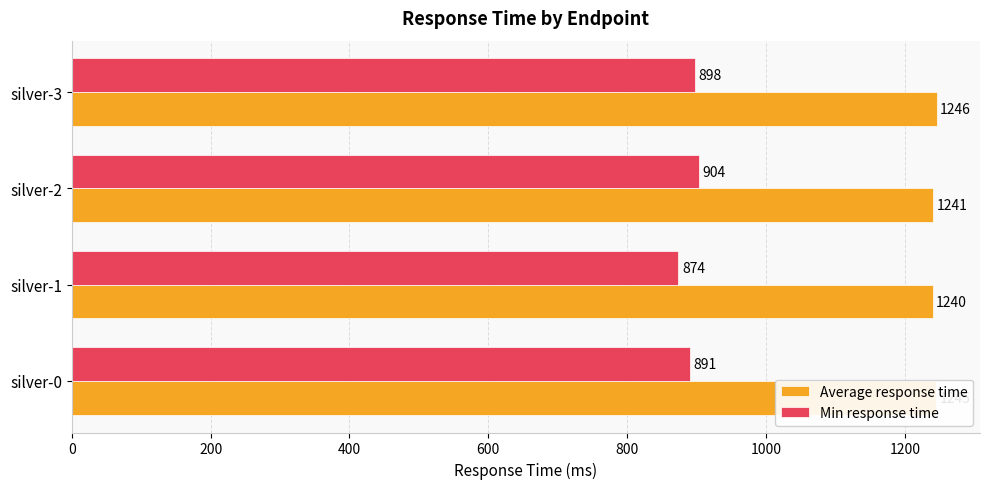

What are all the series names shown in the legend?

Average response time, Min response time